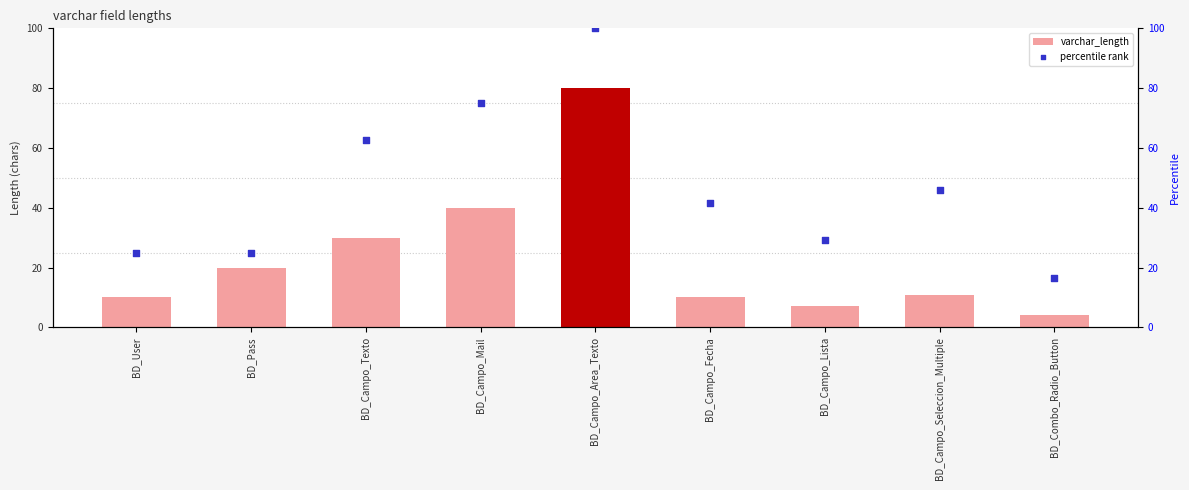

What is the total value across all series at BD_Campo_Texto?

92.5